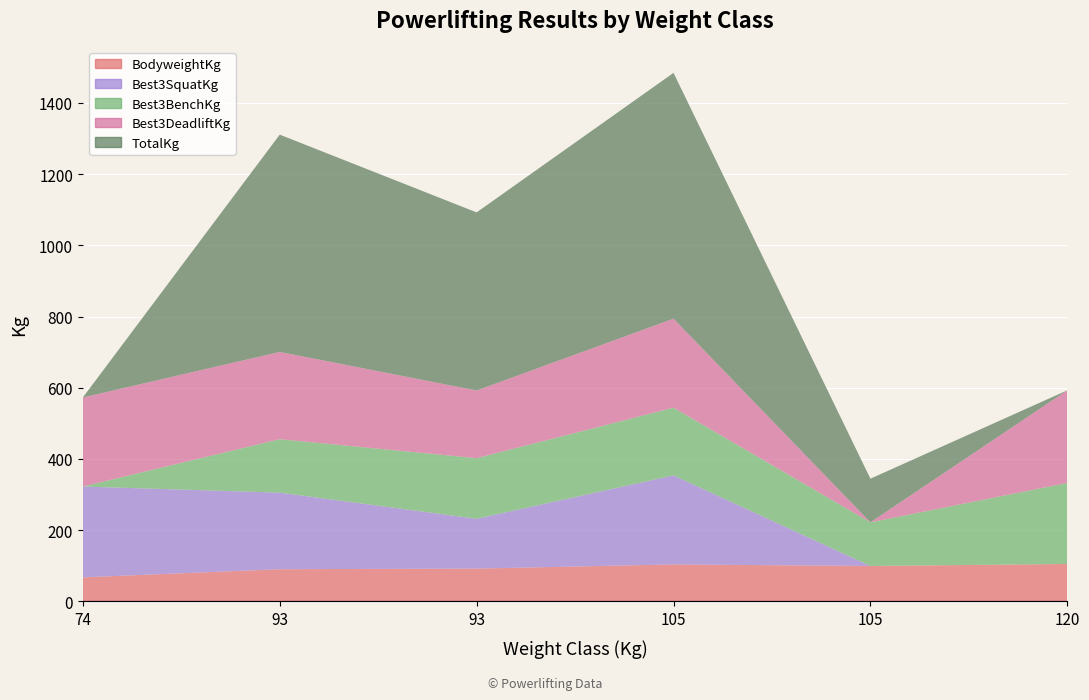

Reading left to right, extract all data points from this chart.

BodyweightKg: 74=67.7	93=90.6	93=92.3	105=104.0	105=99.7	120=105.3
Best3SquatKg: 74=255.0	93=215.0	93=140.0	105=250.0	105=0.0	120=0.0
Best3BenchKg: 74=0.0	93=150.0	93=170.0	105=190.0	105=122.5	120=227.5
Best3DeadliftKg: 74=250.0	93=245.0	93=190.0	105=250.0	105=0.0	120=260.0
TotalKg: 74=0.0	93=610.0	93=500.0	105=690.0	105=122.5	120=0.0